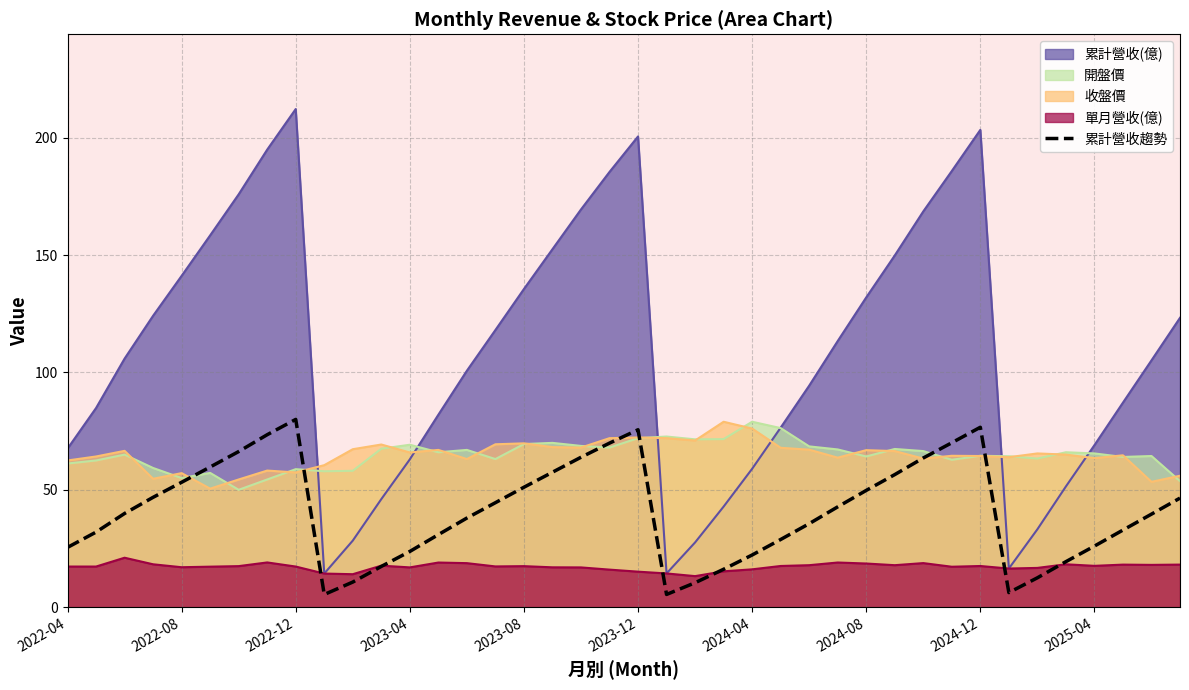

Which series has the largest range (max minus min)?

累計營收(億)